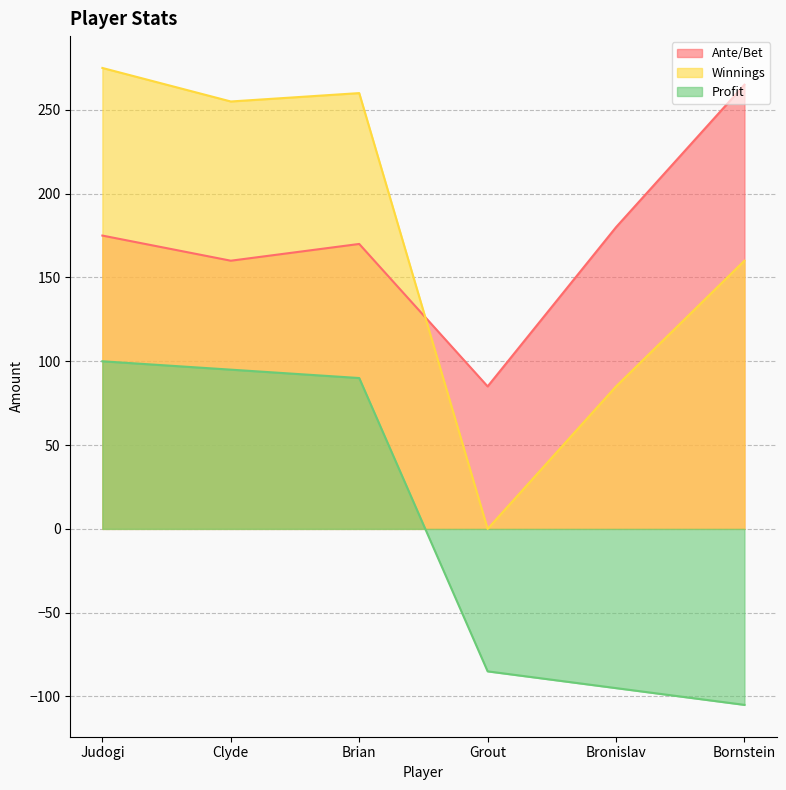

What is the label of the 3rd point from the left?

Brian